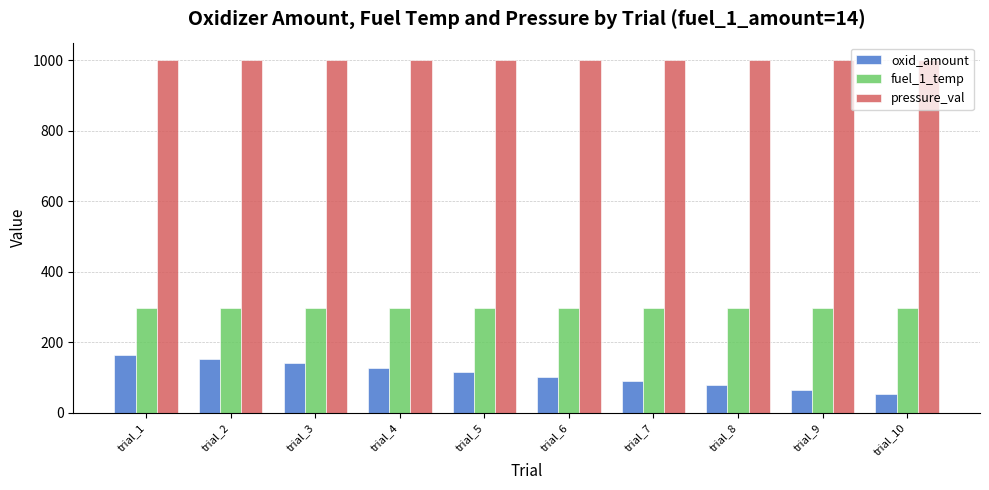

Which category has the lowest value in the oxid_amount series?

trial_10